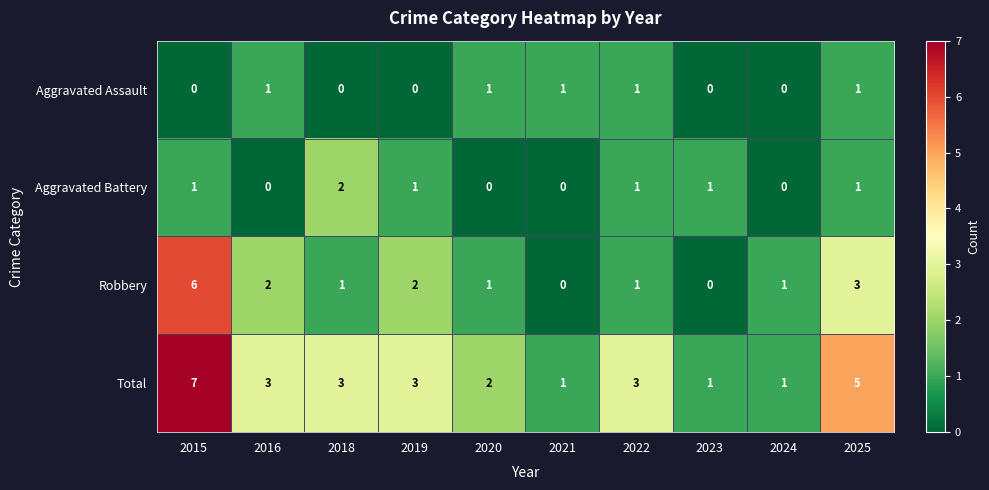

Rank the series by their maximum value, from highest to lowest.

Total, Robbery, Aggravated Battery, Aggravated Assault